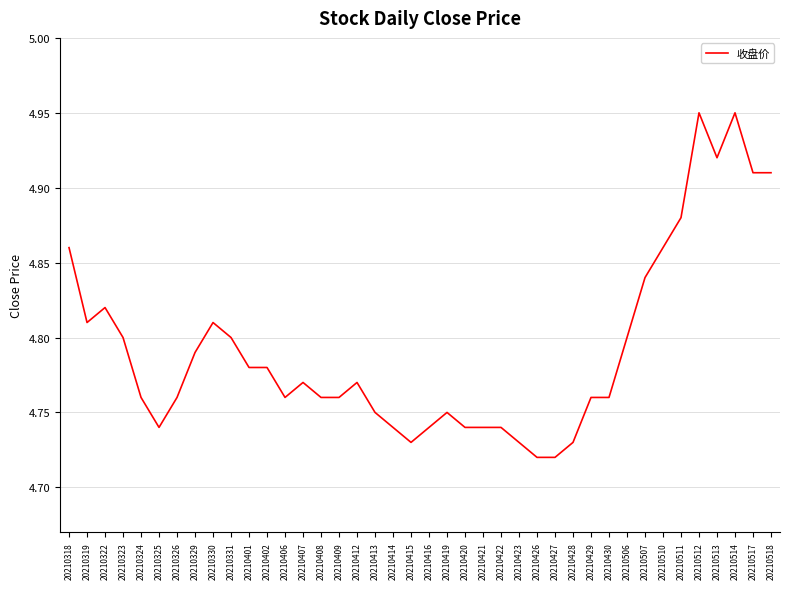

The chart shows a value of 8.3 at 20210426. True or false?

False